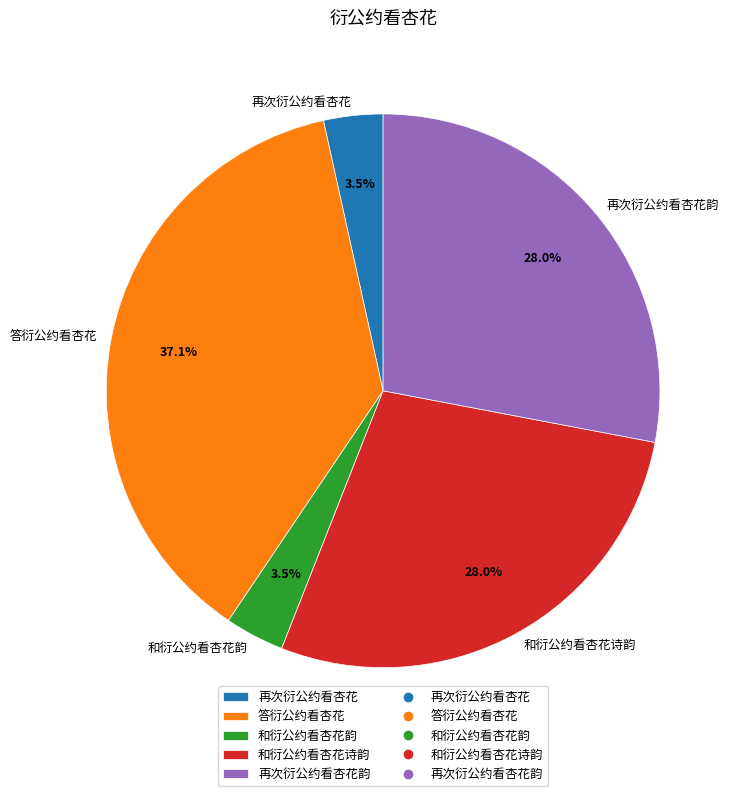

Does 再次衍公约看杏花 represent more than half of the total?

No